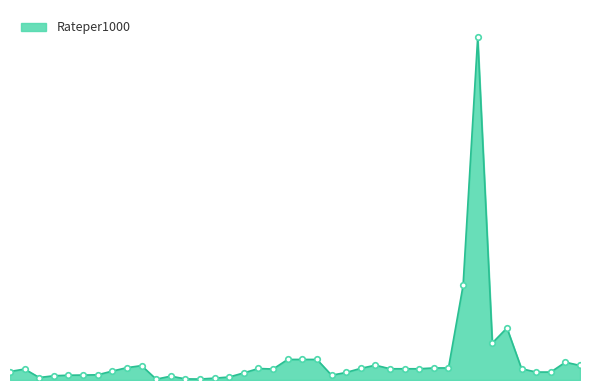

Is this an area chart (filled region under the line)?

Yes